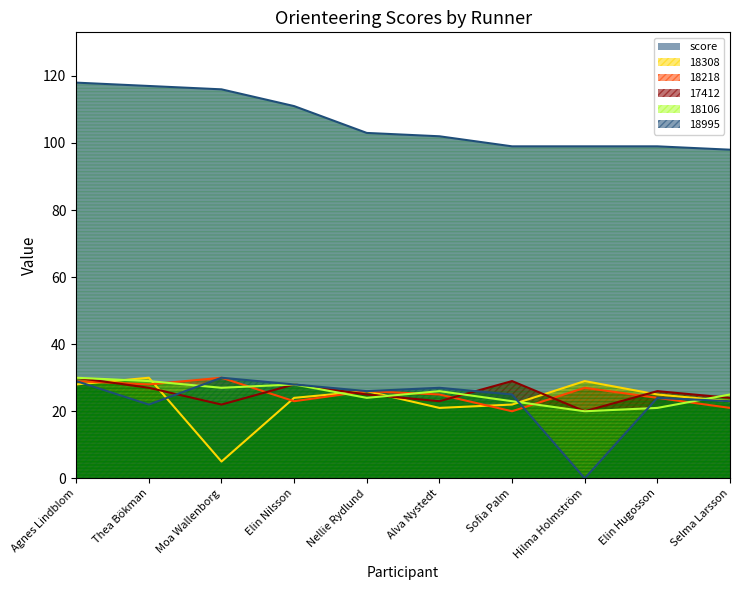

How many distinct data groups are displayed?

6